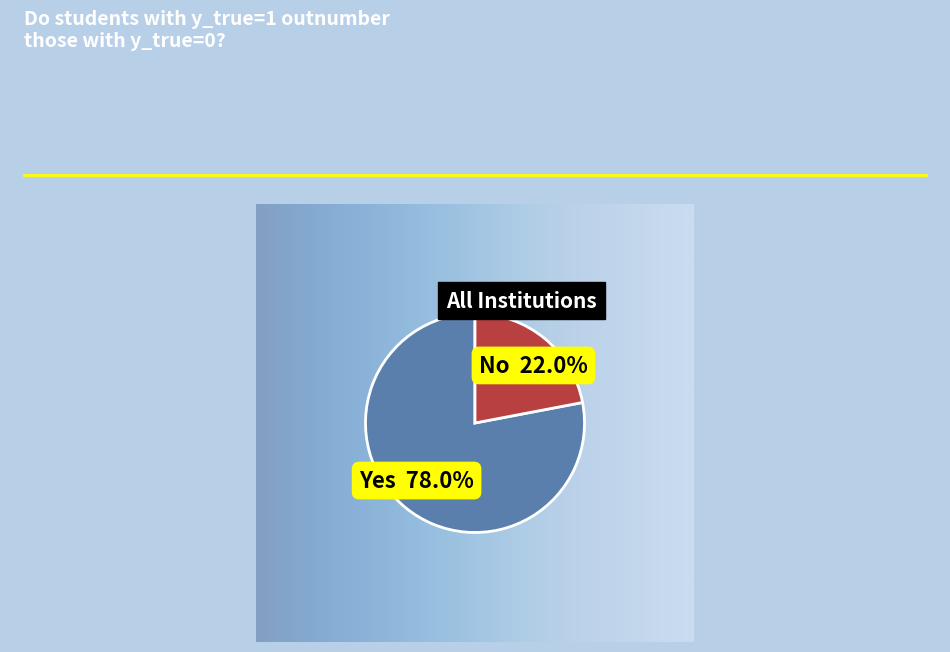

To the nearest percent, what is the difference between the largest and smallest slice percentages?

56%